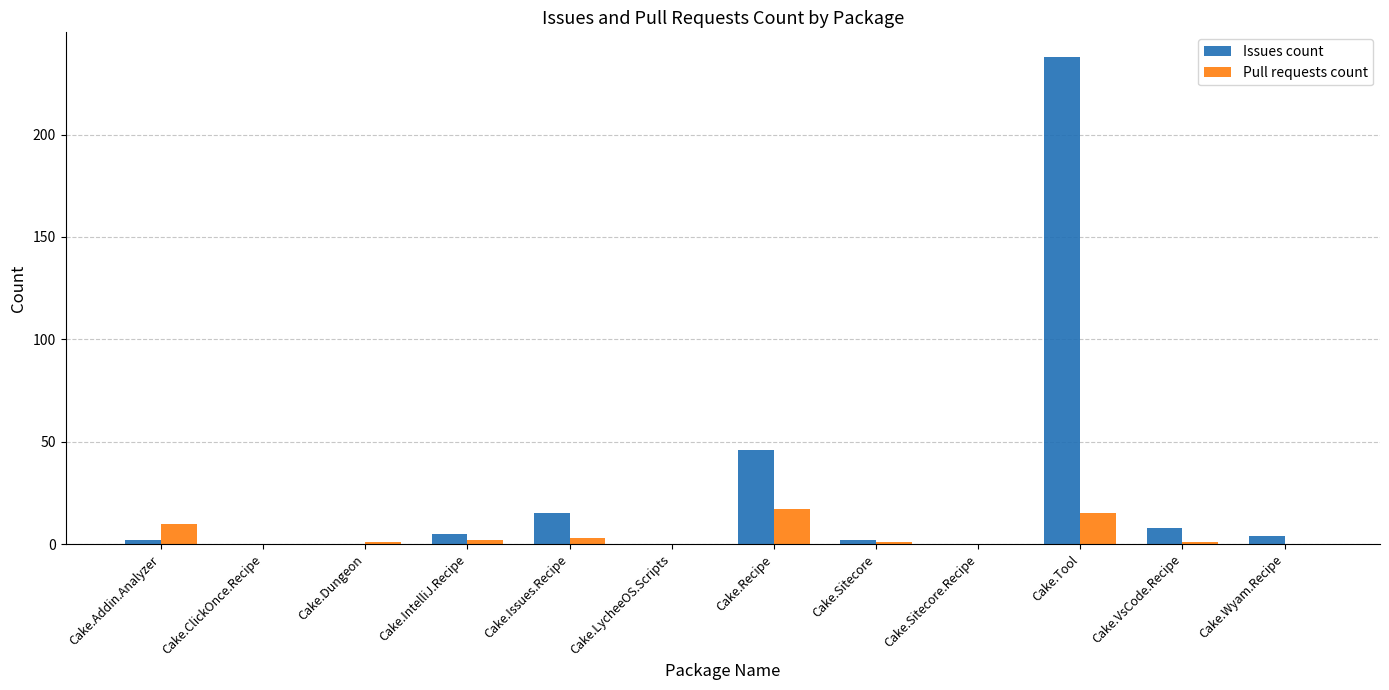

What are all the series names shown in the legend?

Issues count, Pull requests count